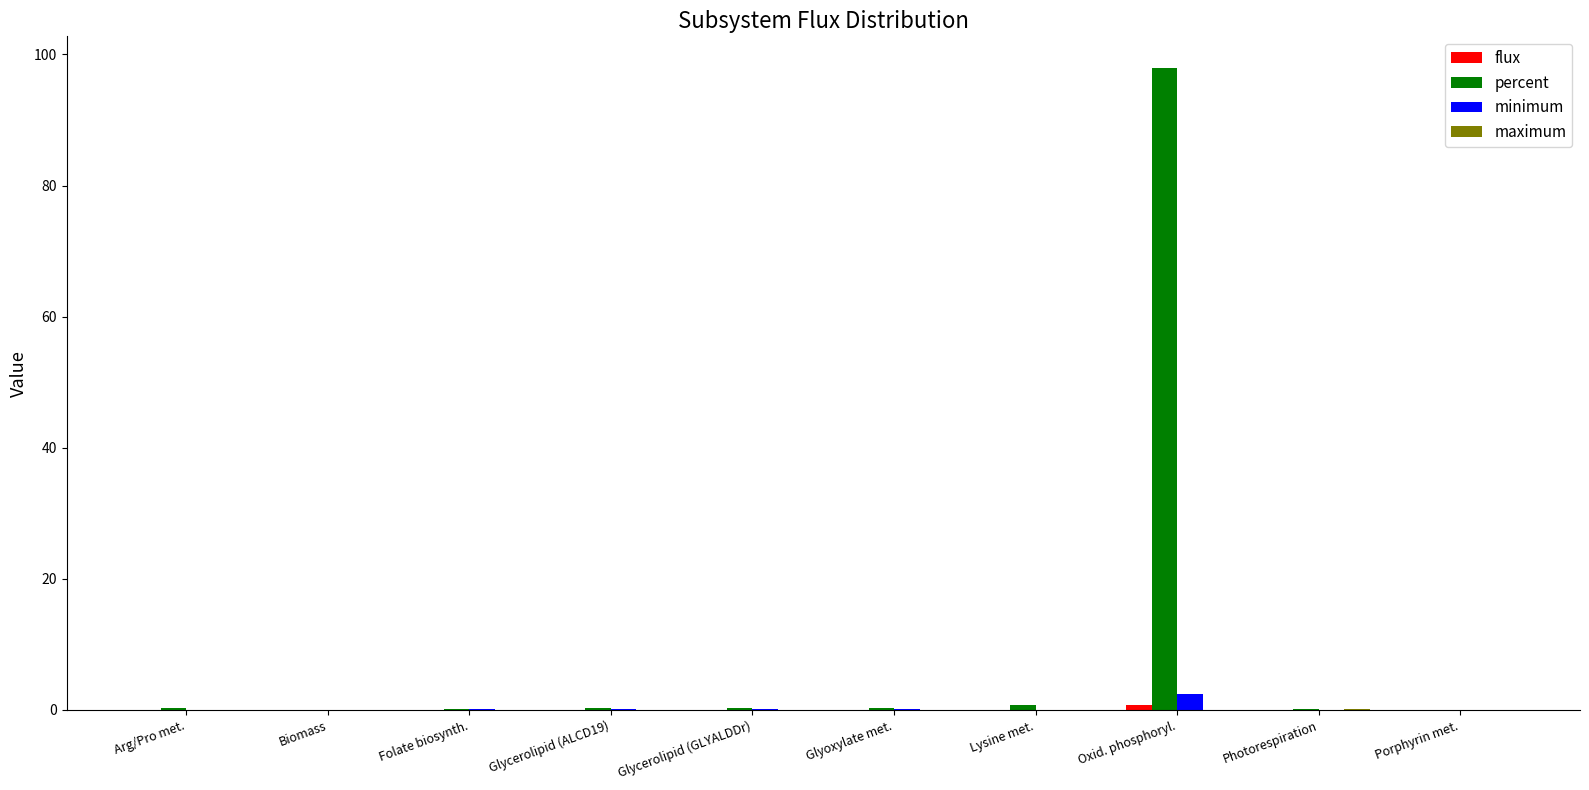

At which category is the sum across all series the highest?

Oxid. phosphoryl.